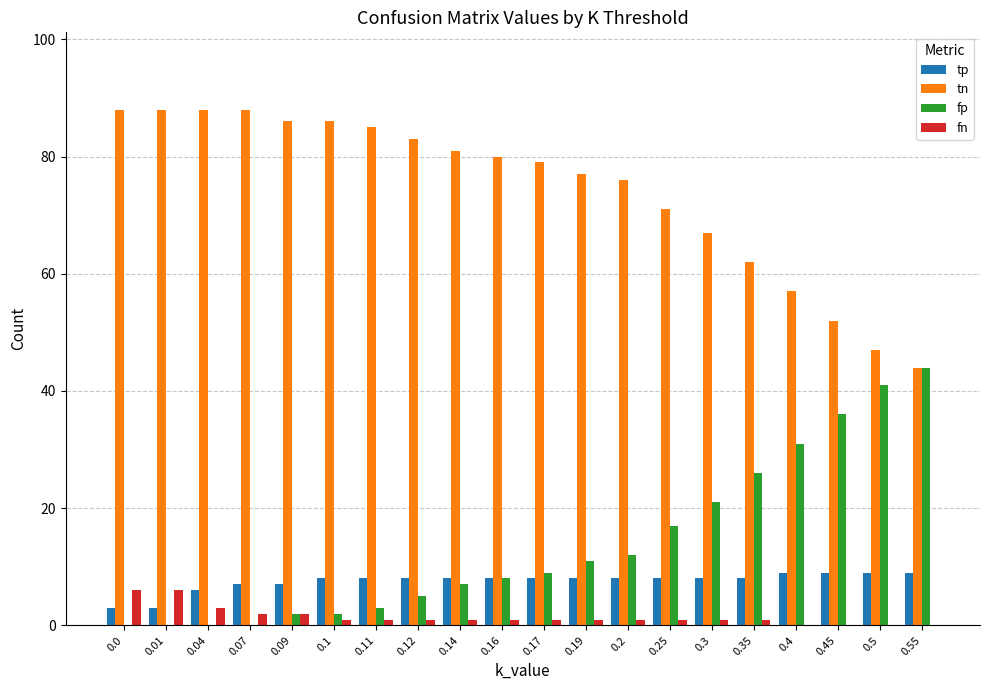

What is the highest value of the fn series?

6